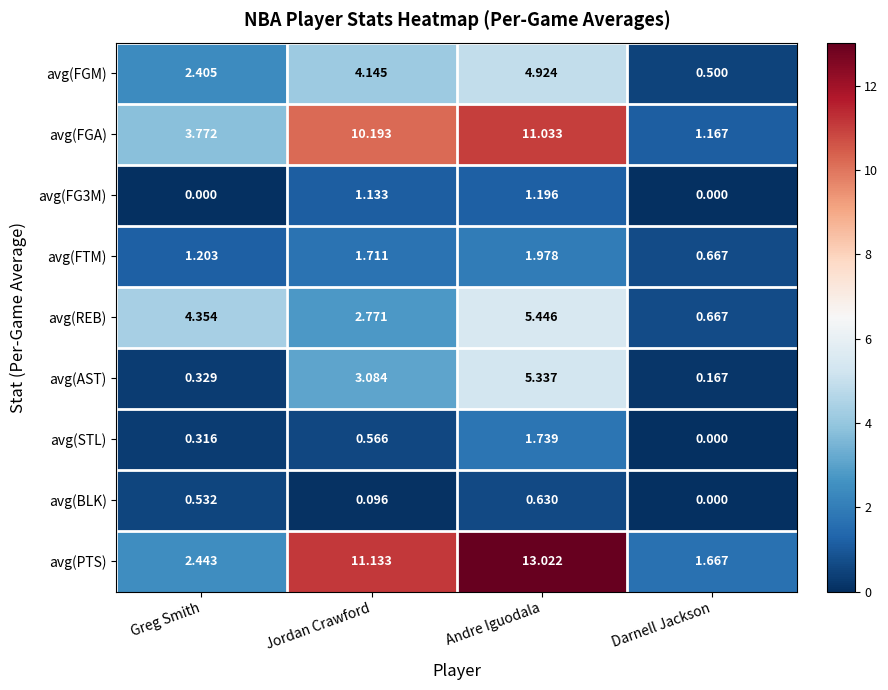

At which label does avg(STL) reach its peak?

Andre Iguodala